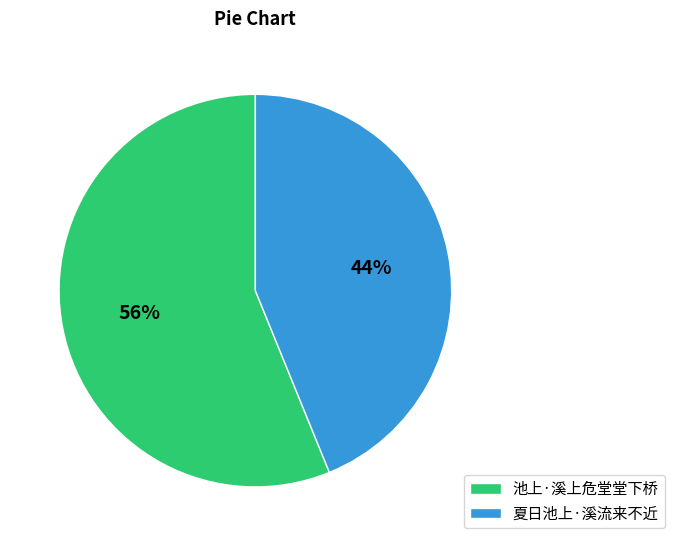

What percentage is the 池上·溪上危堂堂下桥 slice, to the nearest percent?

56%